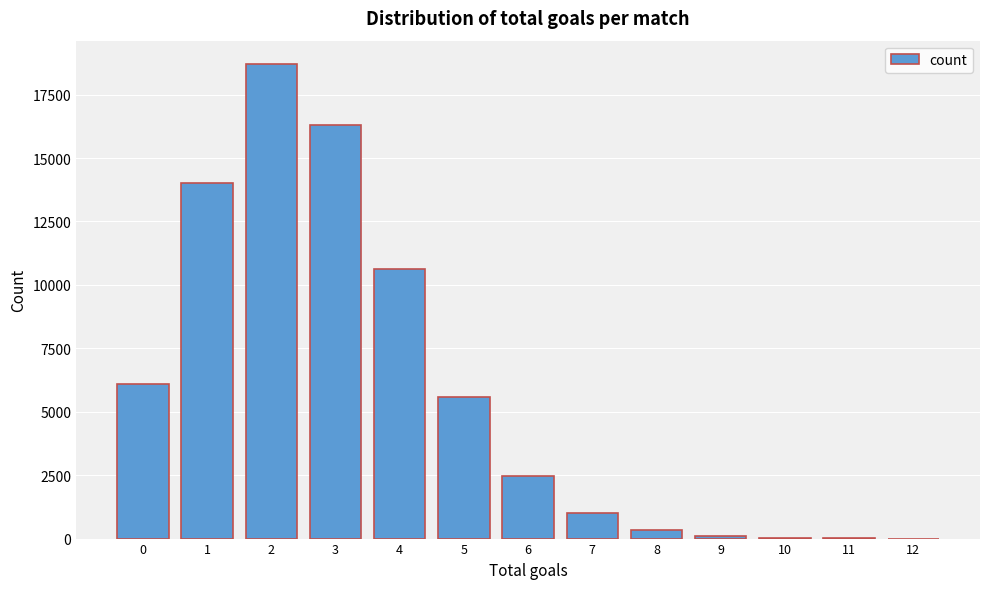

Is it true that the value at 4 is 10624?

True